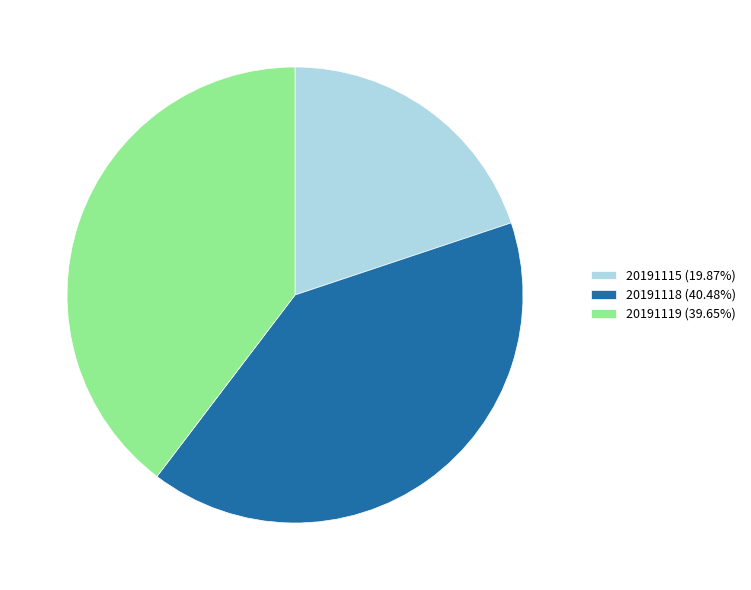

Approximately how many times larger is the value at 20191118 (40.48%) compared to 20191115 (19.87%)?

2.0